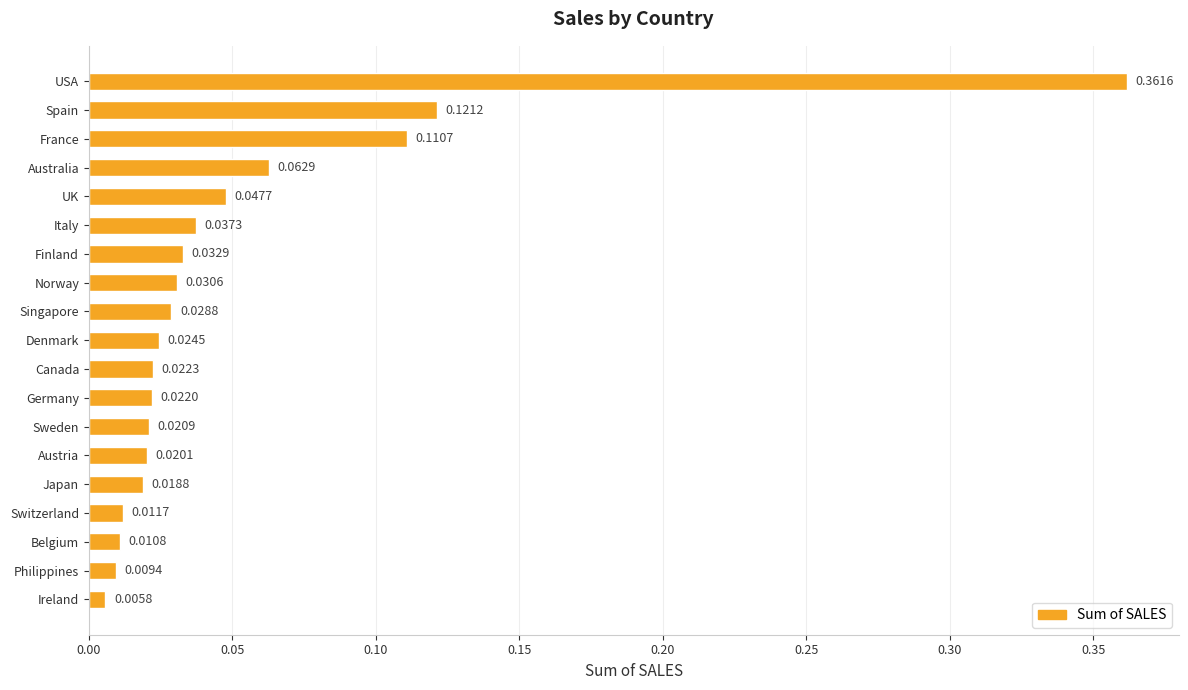

Rank the categories by value from highest to lowest.

USA, Spain, France, Australia, UK, Italy, Finland, Norway, Singapore, Denmark, Canada, Germany, Sweden, Austria, Japan, Switzerland, Belgium, Philippines, Ireland